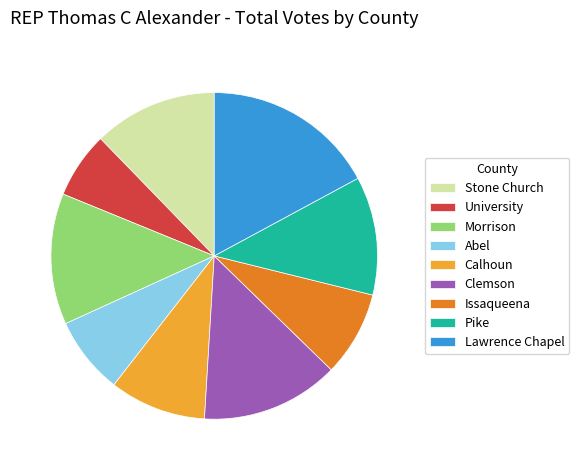

Combined, do Pike and Calhoun account for over 50%?

No